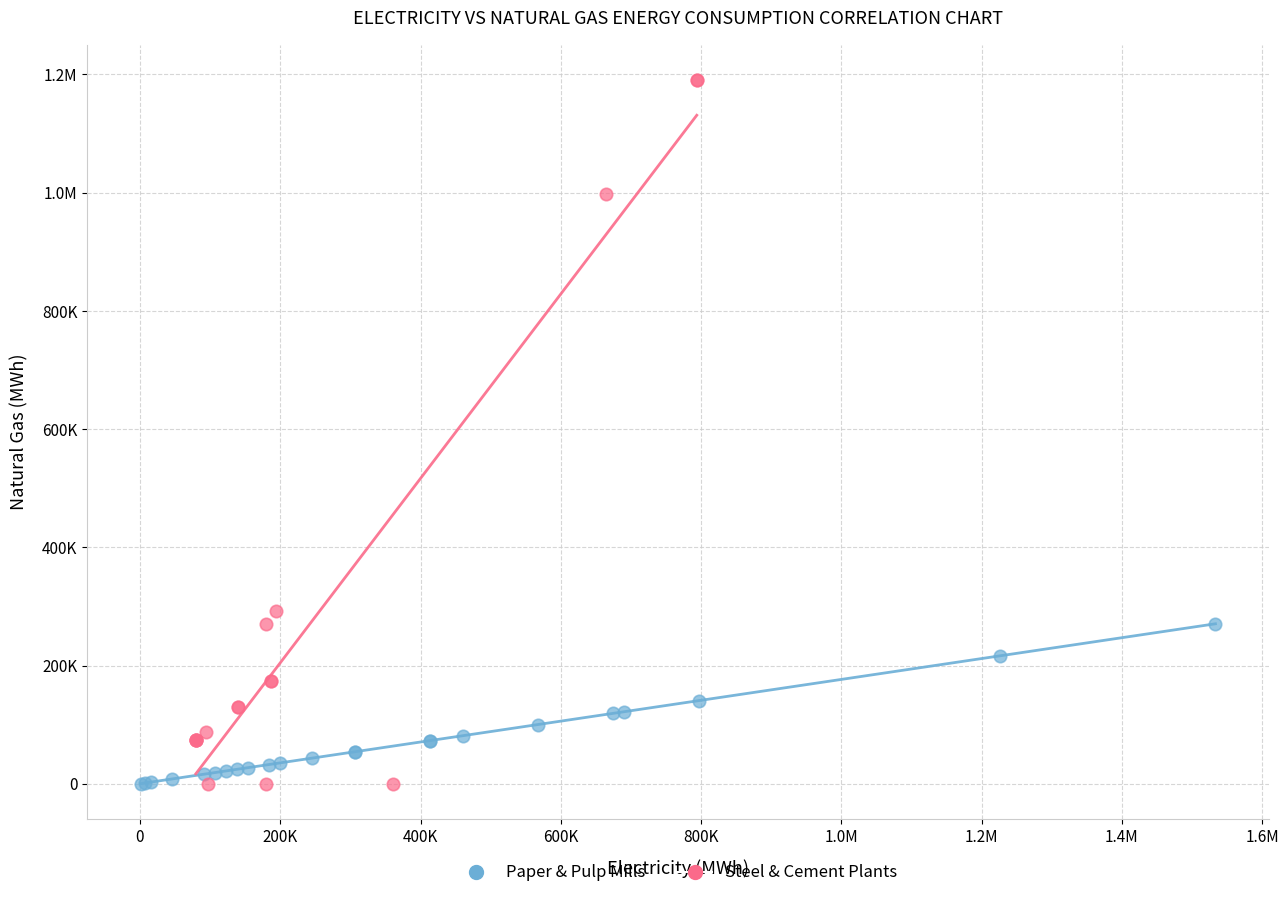

What are all the series names shown in the legend?

Paper & Pulp Mills, Steel & Cement Plants